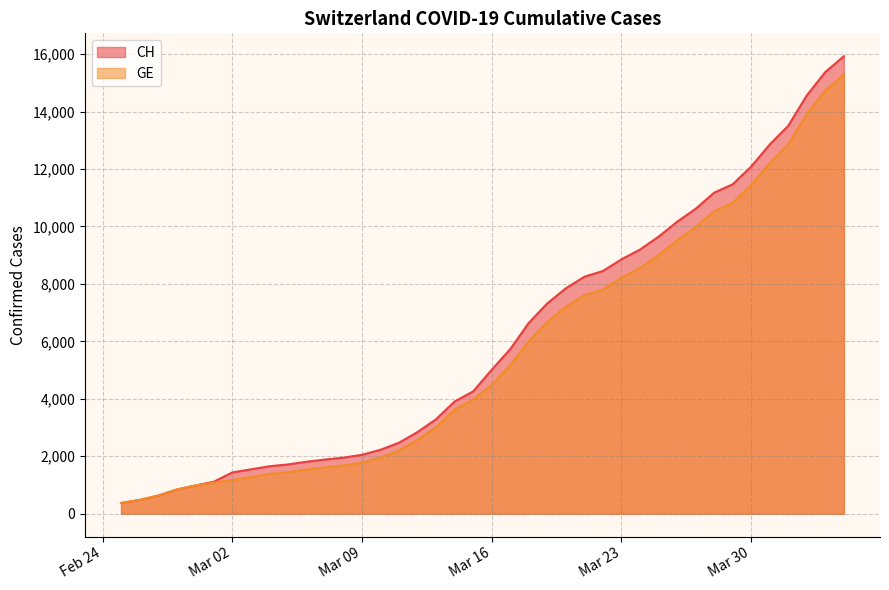

What is the smallest value displayed?

375